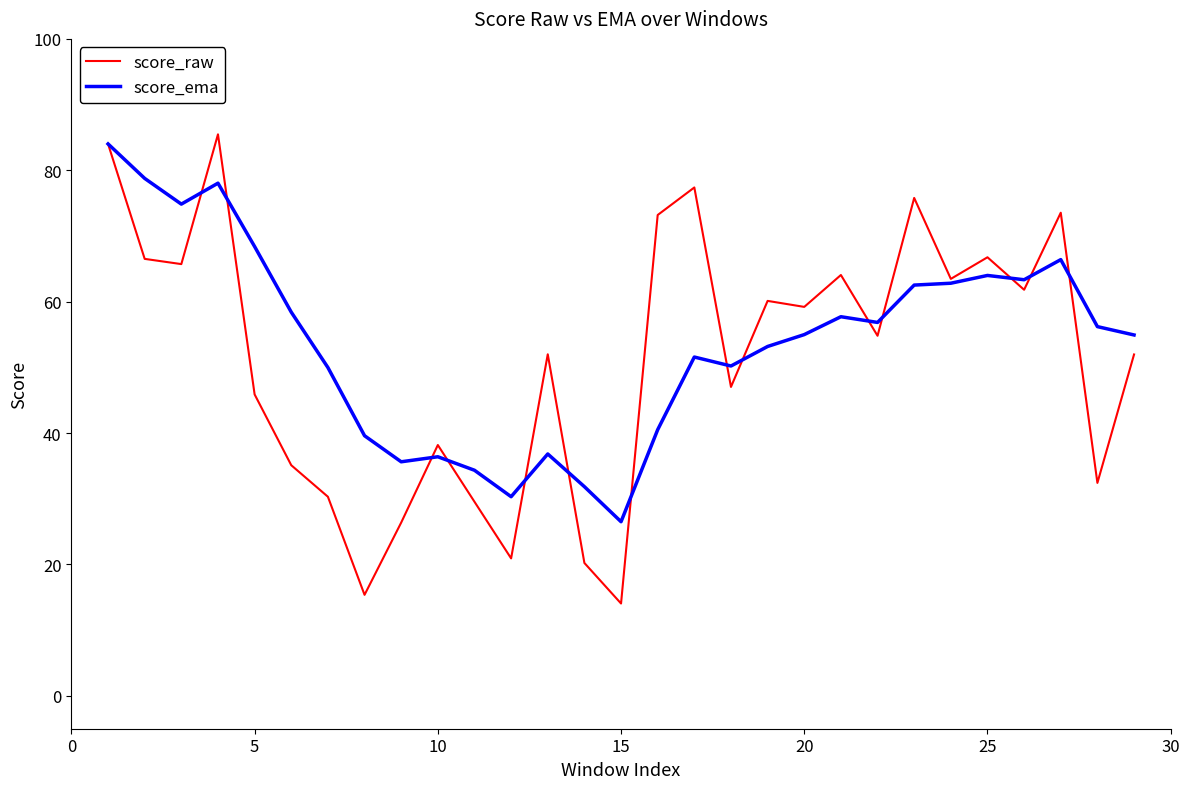

Which series has the largest range (max minus min)?

score_raw